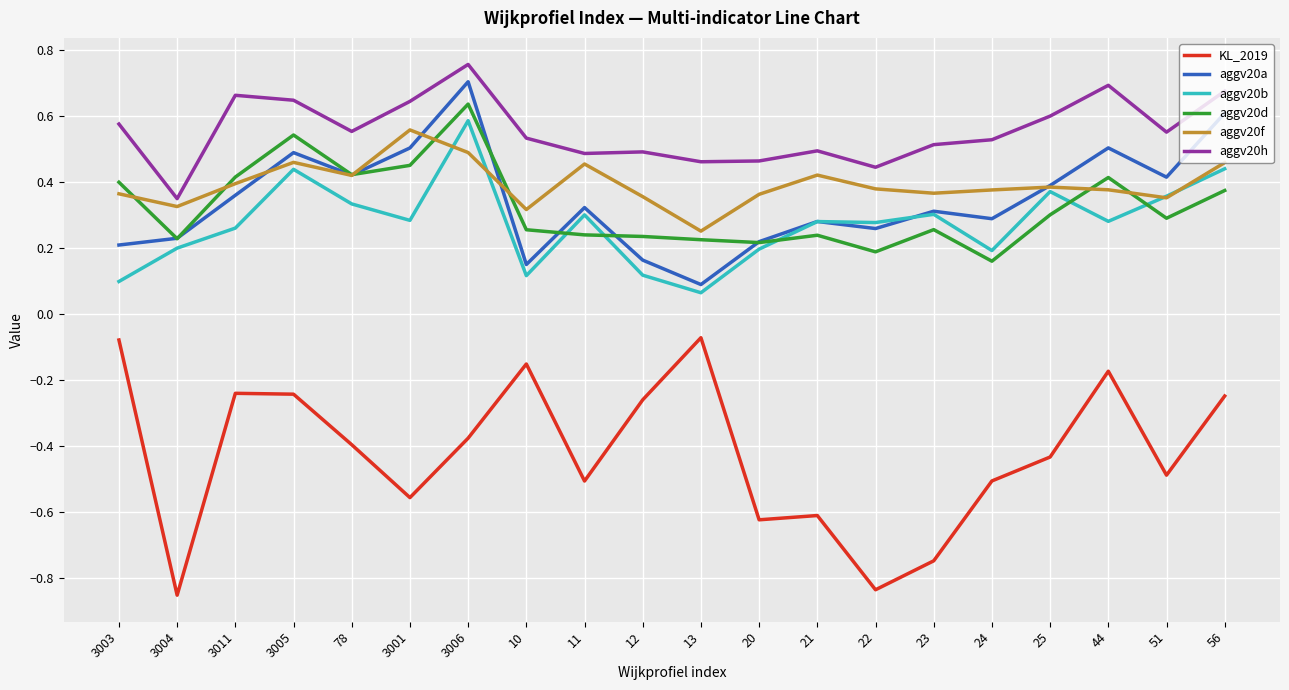

Where is aggv20a nearest to the value 0?

13